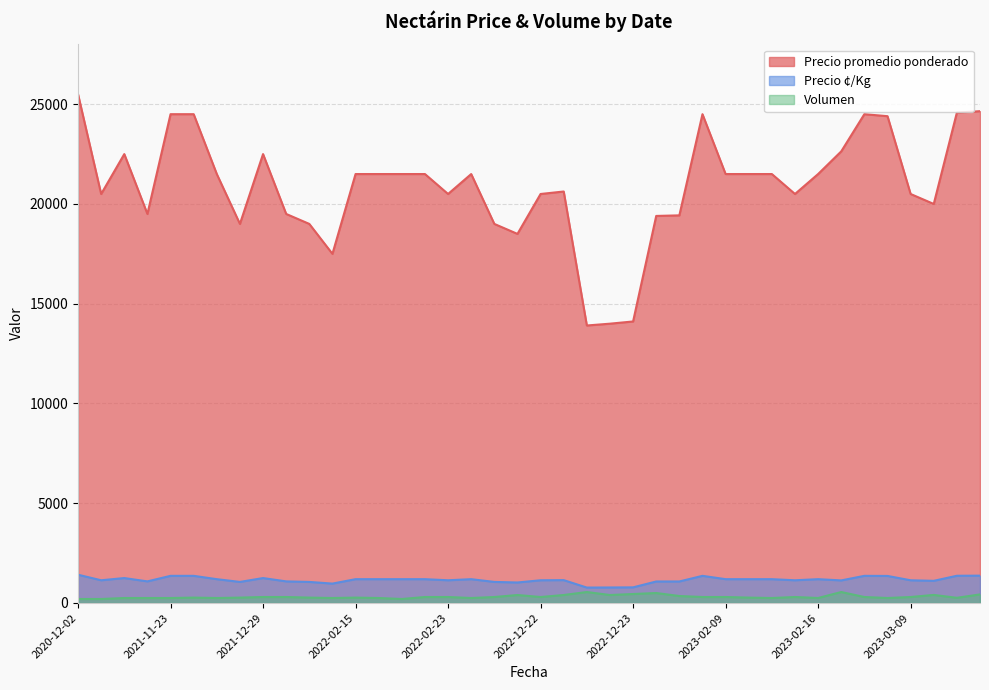

What is the difference between the Precio promedio ponderado values at 2022-02-23 and 2022-02-08?

4000